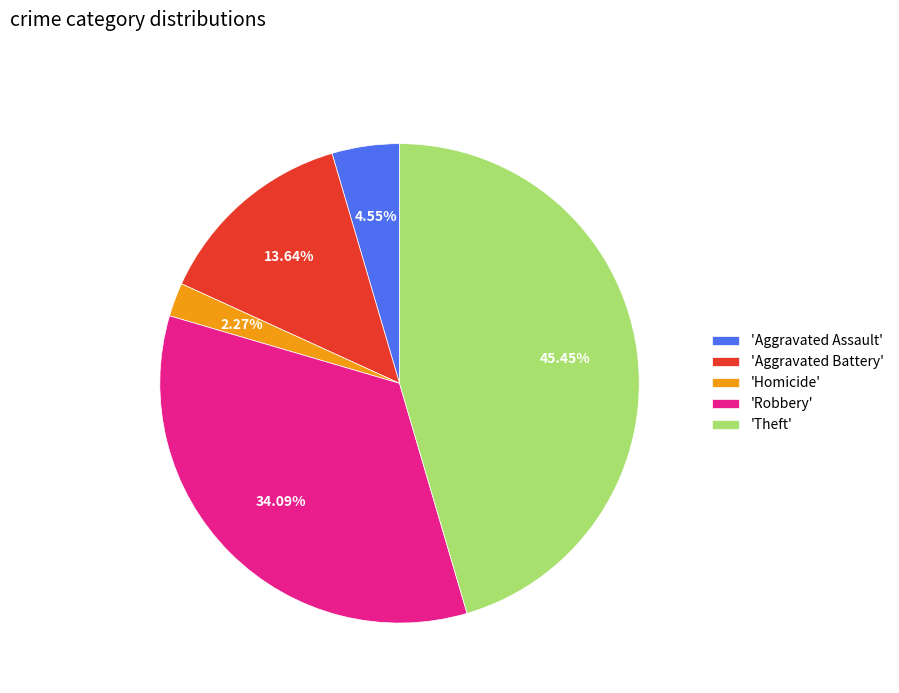

What is the largest slice in the pie chart?

'Theft'